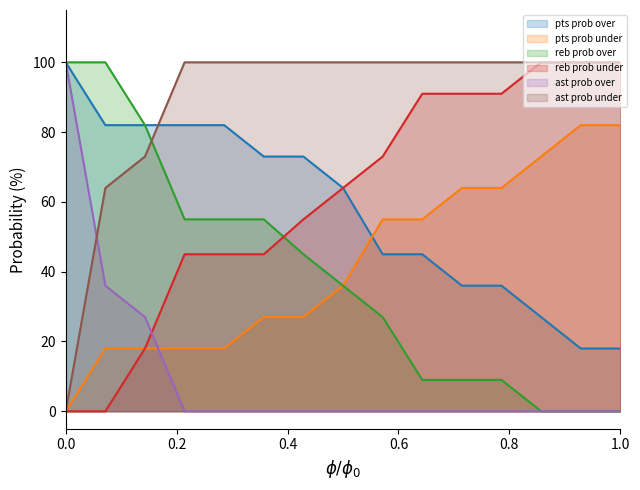

True or false: ast prob under and pts prob under cross at least once.

False